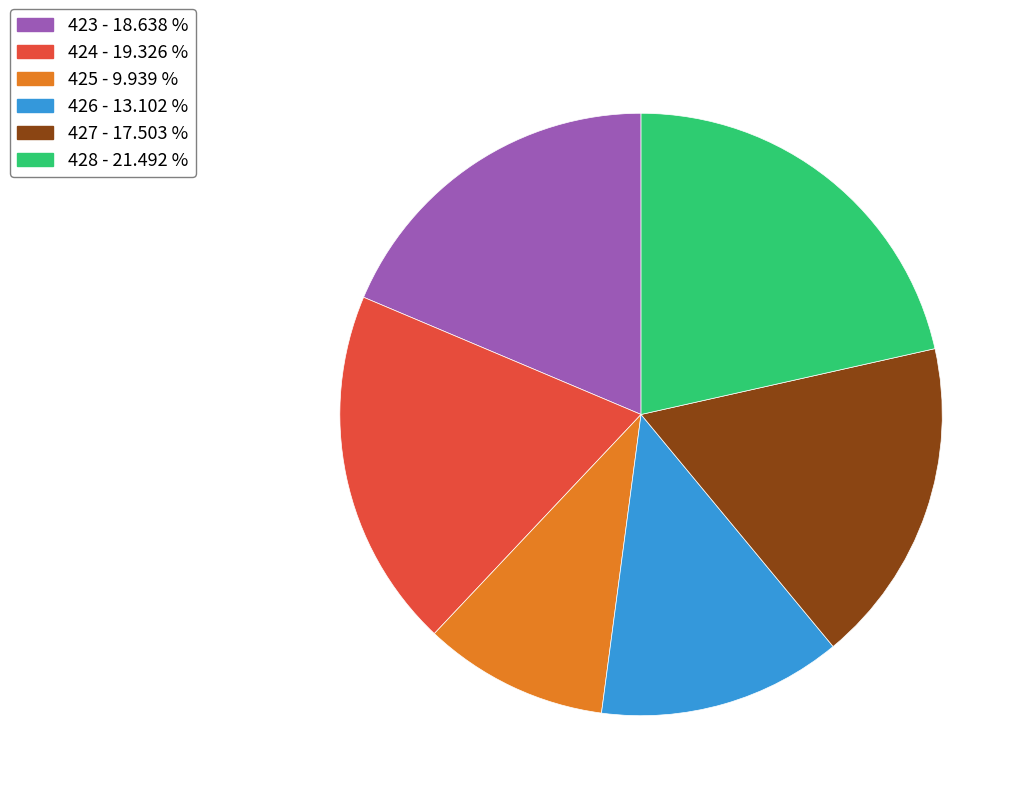

What is the ratio of the value at 428 to the value at 427?

1.2